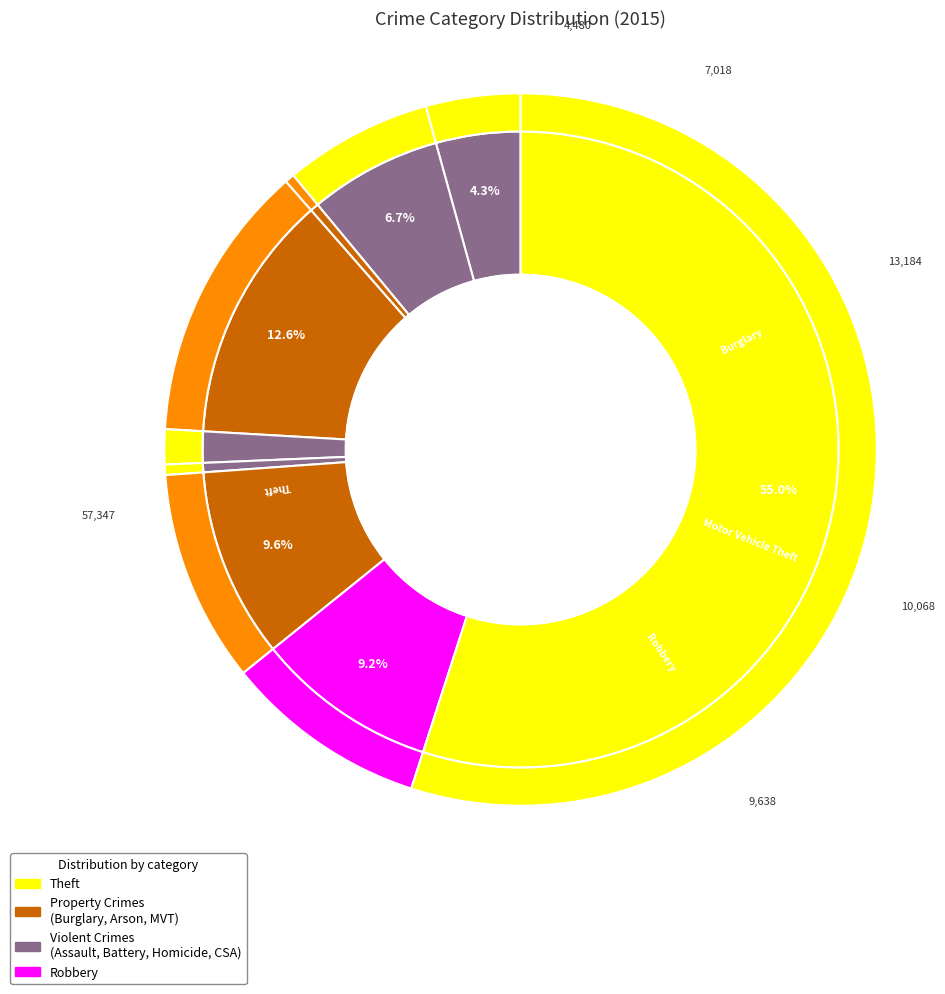

To the nearest percent, what portion does Burglary represent?

13%